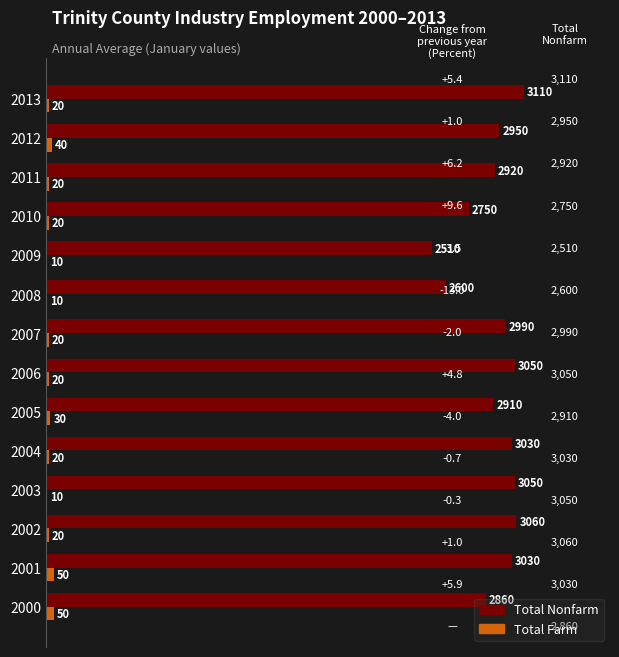

Which category has the highest value across all series?

2013